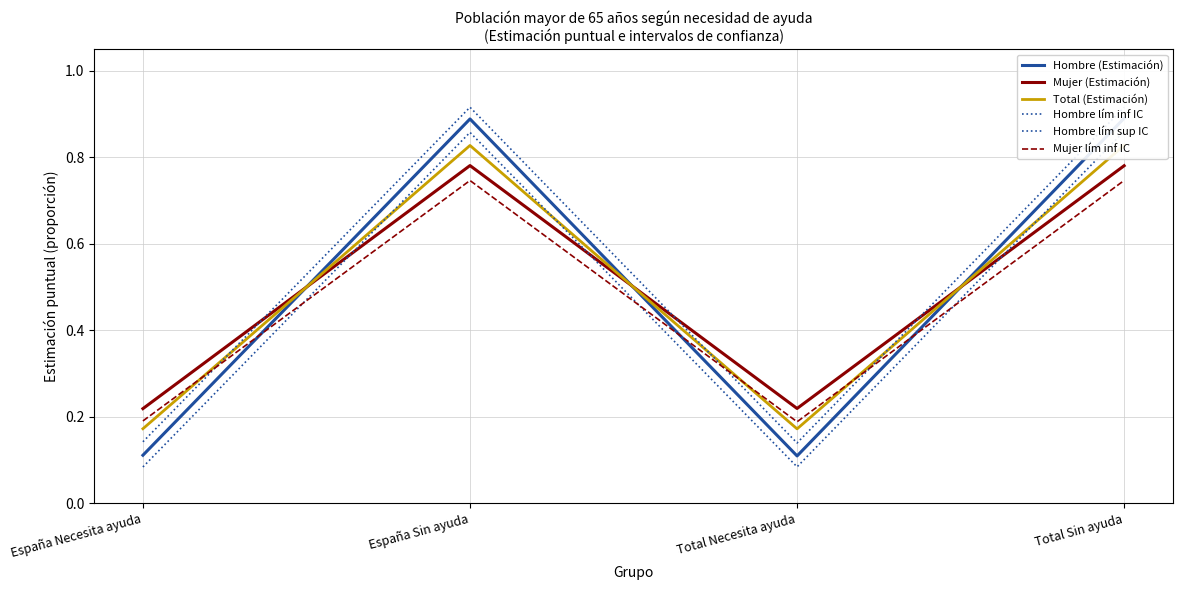

How many lines are shown in the chart?

6